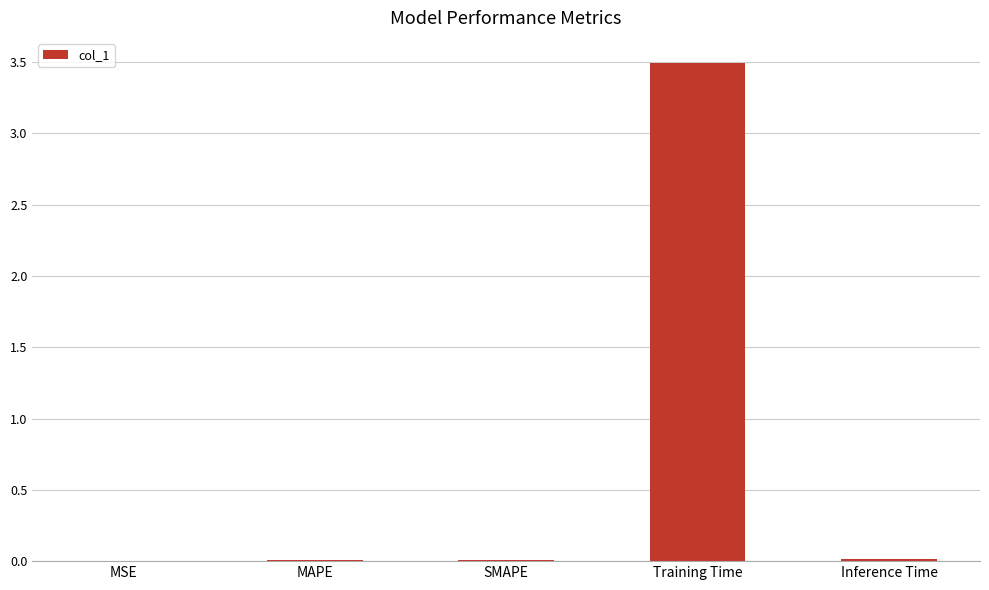

What is the sum of all values?

3.5